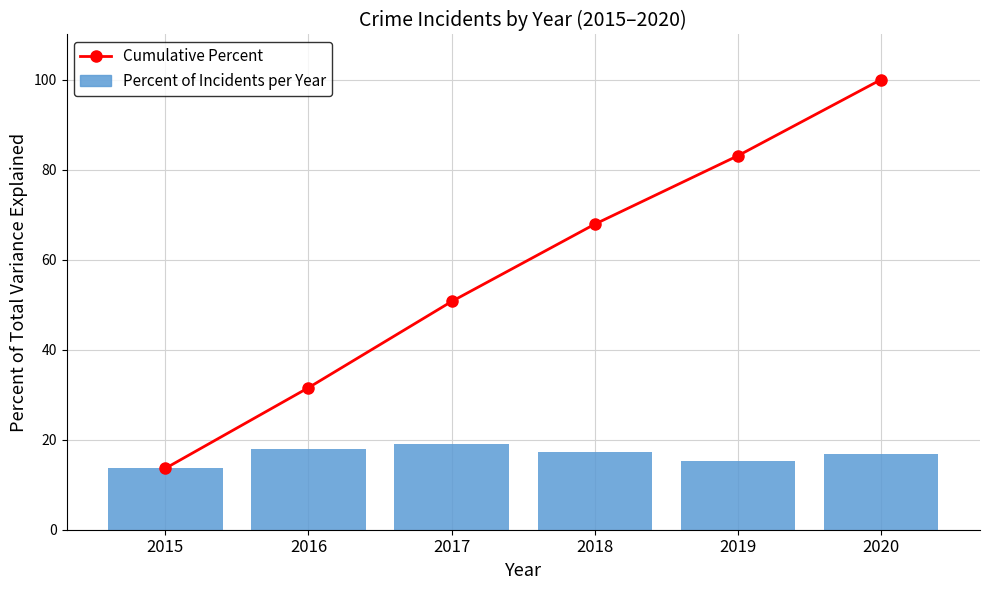

True or false: Cumulative Percent has a value of 54.6 at 2016.

False